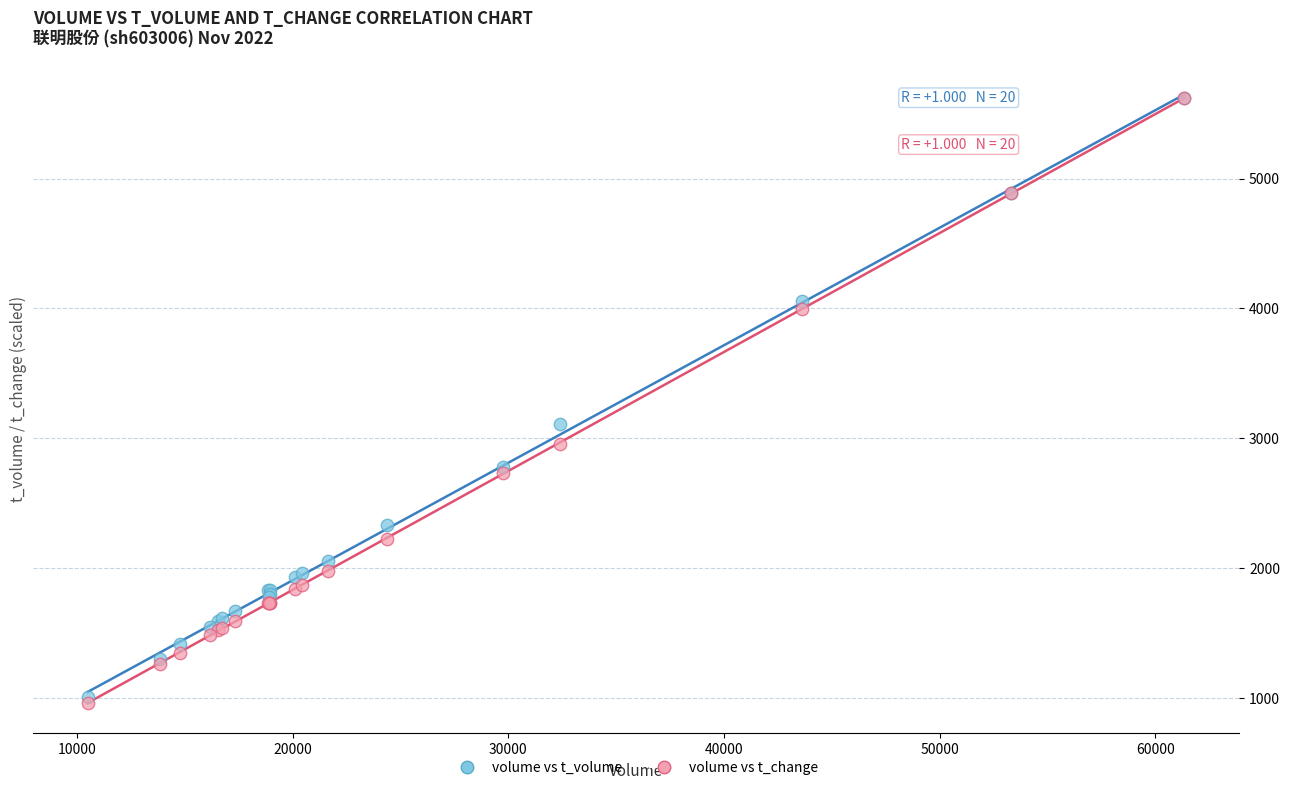

Which series has the widest spread of Y values?

volume vs t_change